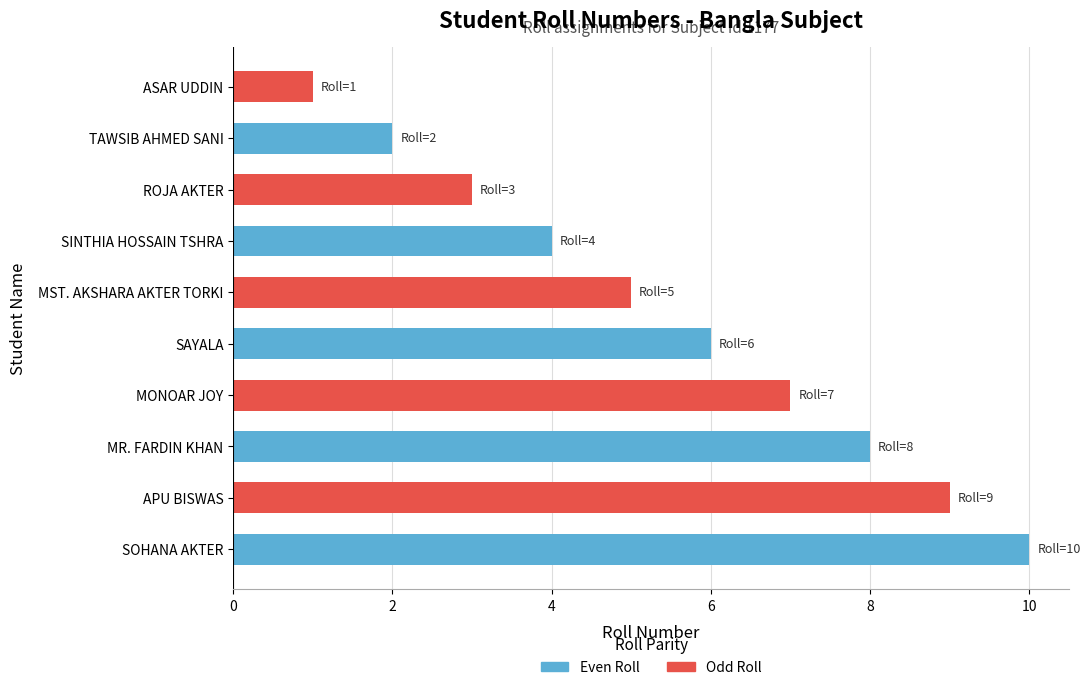

What is the difference between the maximum and second lowest values?

8